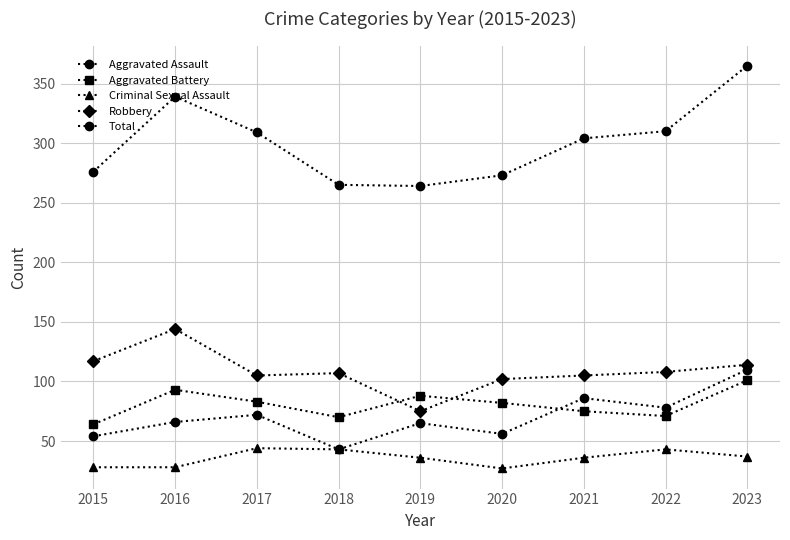

List the series in order of their peak value, lowest first.

Criminal Sexual Assault, Aggravated Battery, Aggravated Assault, Robbery, Total